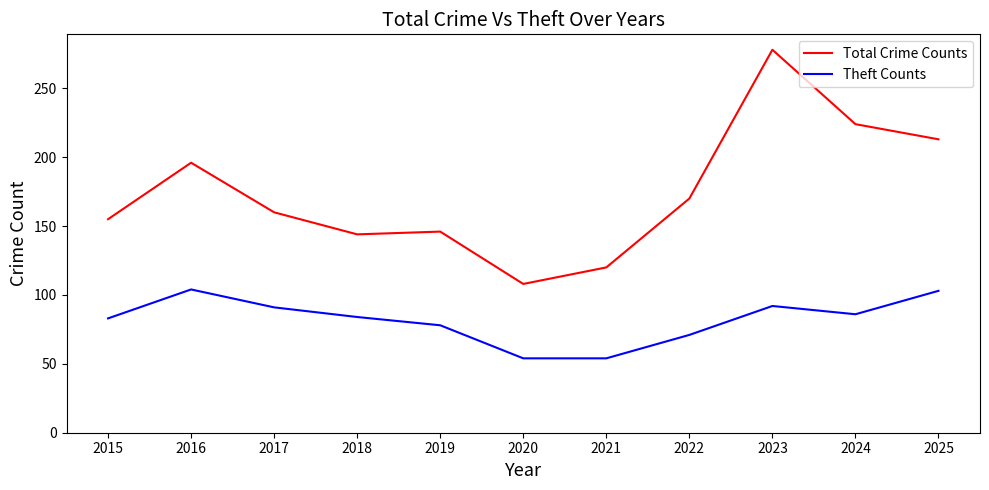

How many categories are shown in the chart?

11